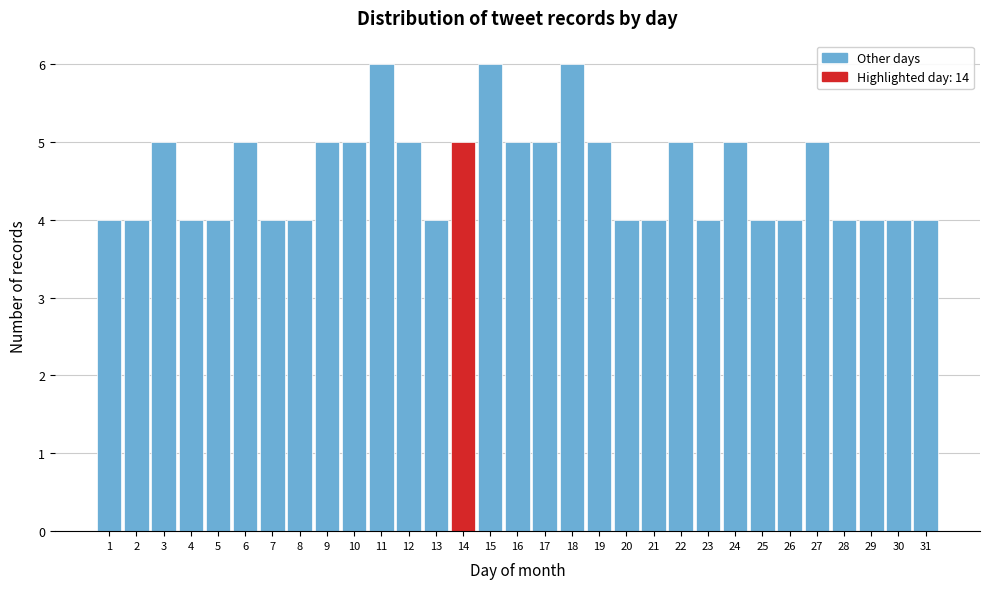

Reading left to right, transcribe this chart: for each bar, give the range it covers on the x-axis and its height. The values are not printed on the chart, so give them approximately, as read against the axis.

0.5 to 1.5: 4
1.5 to 2.5: 4
2.5 to 3.5: 5
3.5 to 4.5: 4
4.5 to 5.5: 4
5.5 to 6.5: 5
6.5 to 7.5: 4
7.5 to 8.5: 4
8.5 to 9.5: 5
9.5 to 10.5: 5
10.5 to 11.5: 6
11.5 to 12.5: 5
12.5 to 13.5: 4
13.5 to 14.5: 5
14.5 to 15.5: 6
15.5 to 16.5: 5
16.5 to 17.5: 5
17.5 to 18.5: 6
18.5 to 19.5: 5
19.5 to 20.5: 4
20.5 to 21.5: 4
21.5 to 22.5: 5
22.5 to 23.5: 4
23.5 to 24.5: 5
24.5 to 25.5: 4
25.5 to 26.5: 4
26.5 to 27.5: 5
27.5 to 28.5: 4
28.5 to 29.5: 4
29.5 to 30.5: 4
30.5 to 31.5: 4